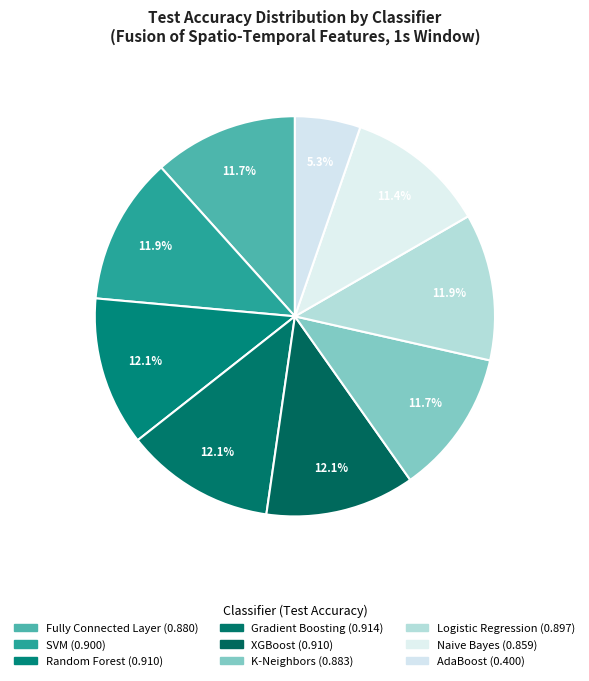

Combined, do SVM and Random Forest account for over 50%?

No